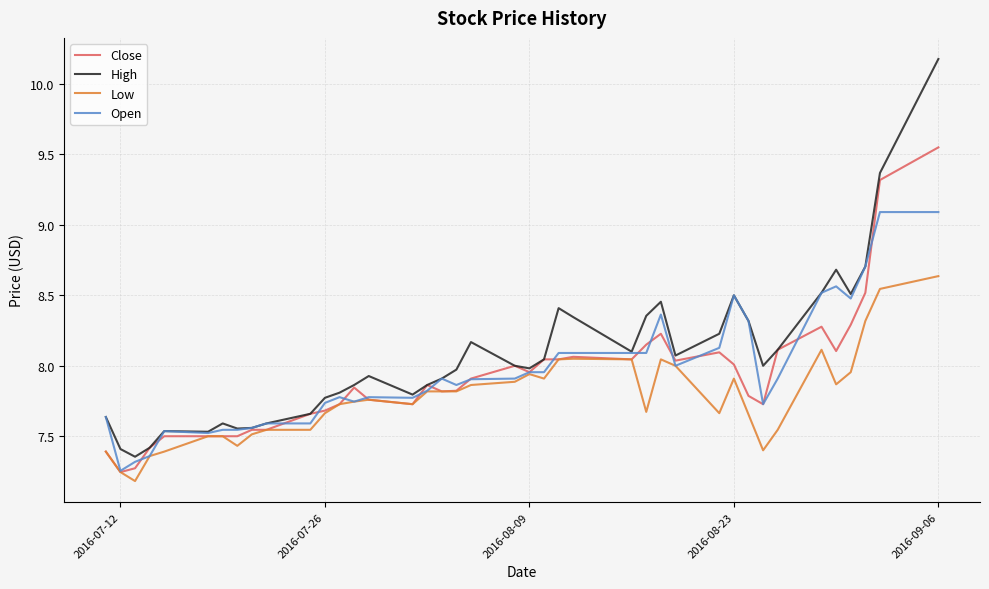

What are all the series names shown in the legend?

Close, High, Low, Open